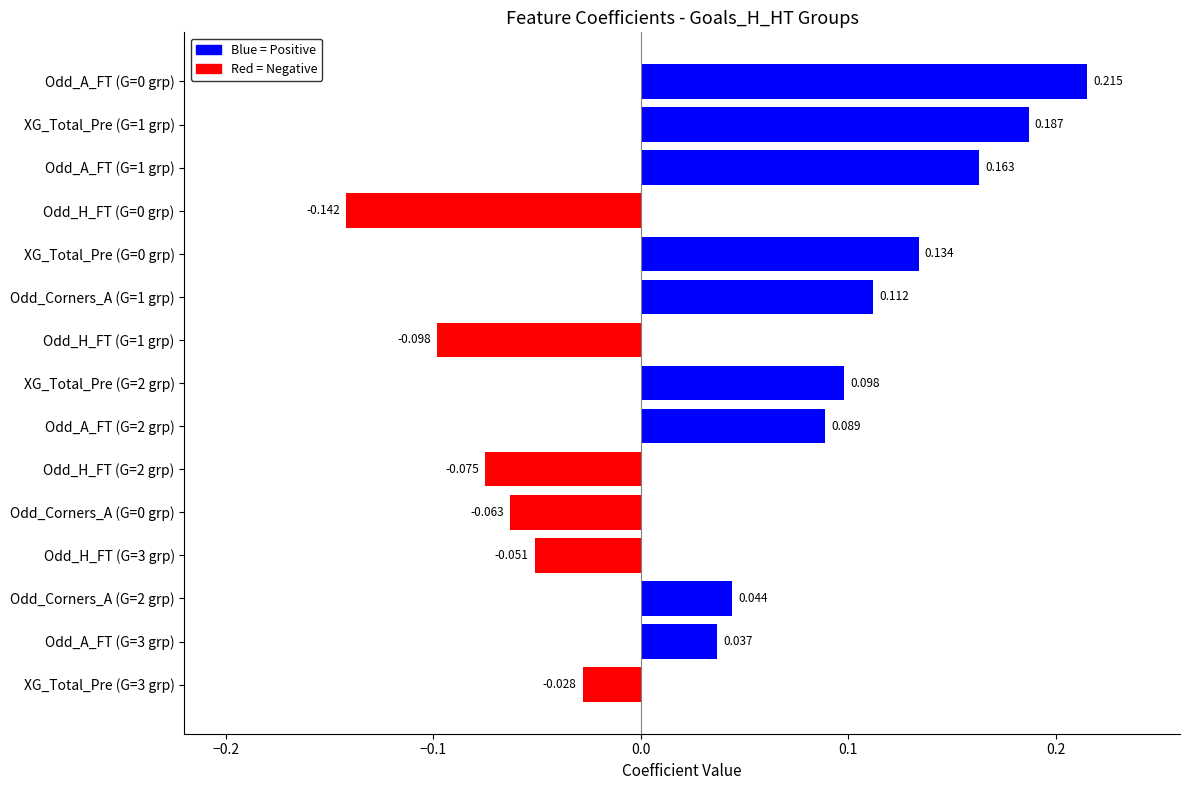

How many distinct data groups are displayed?

1